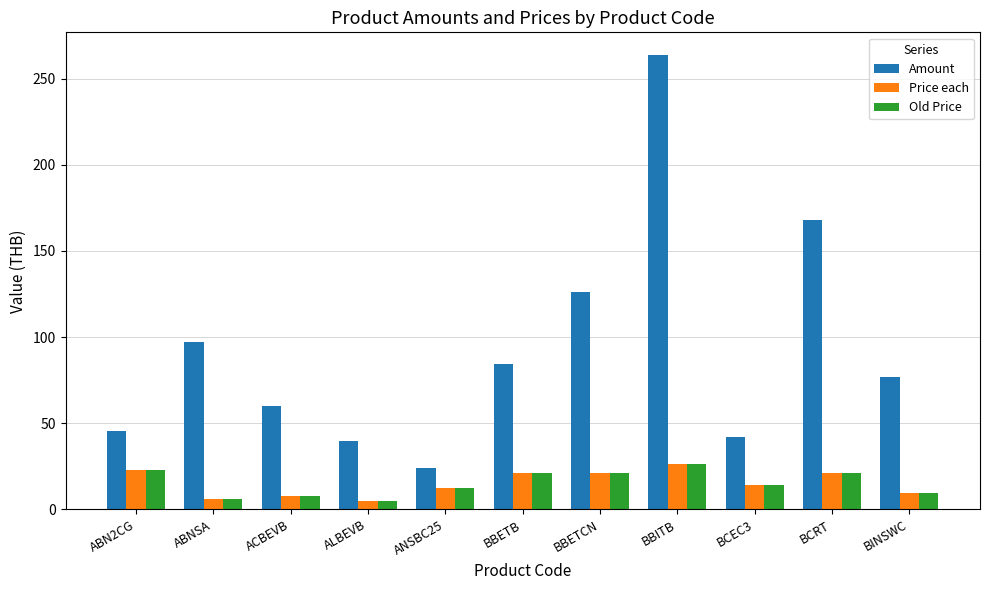

What is the maximum value shown in the chart?

263.7